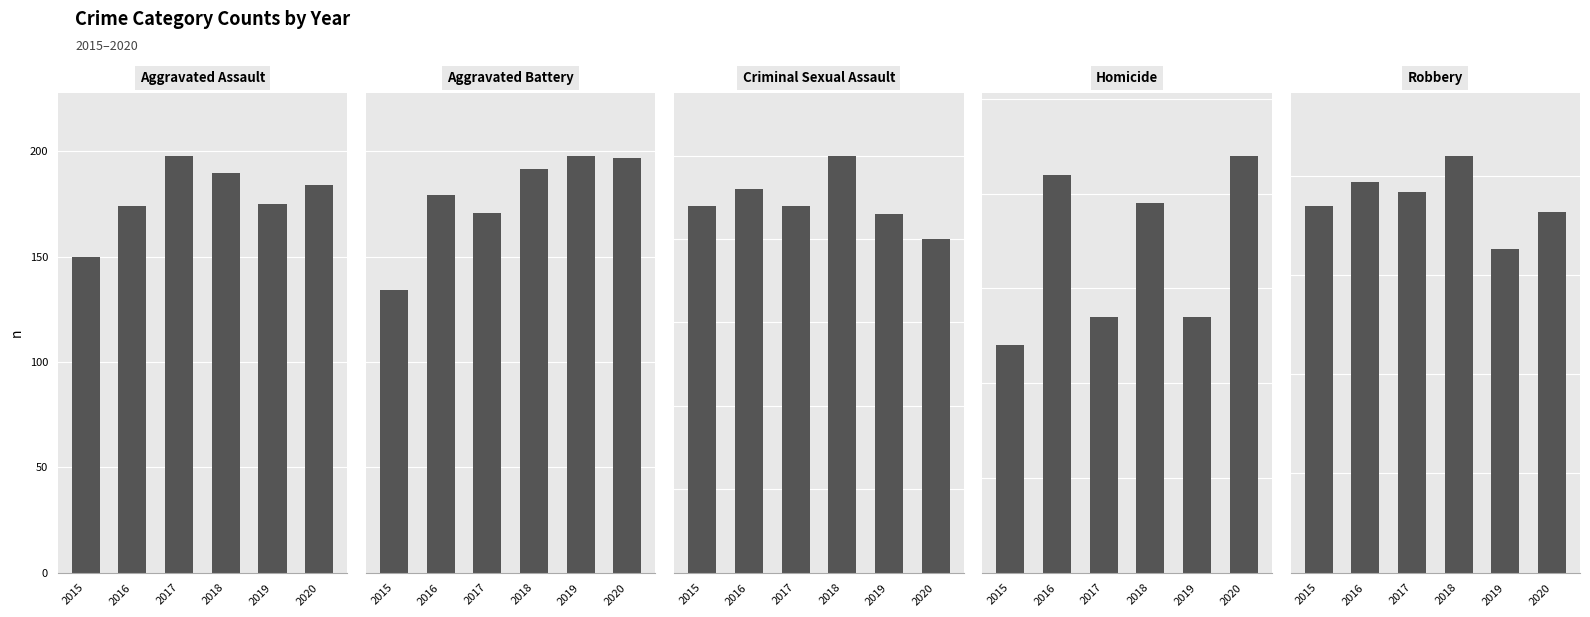

Which series has the largest range (max minus min)?

Aggravated Battery